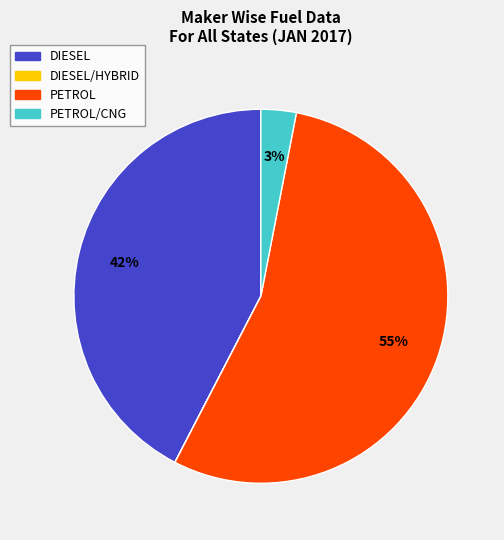

Is there a majority slice in this chart?

Yes